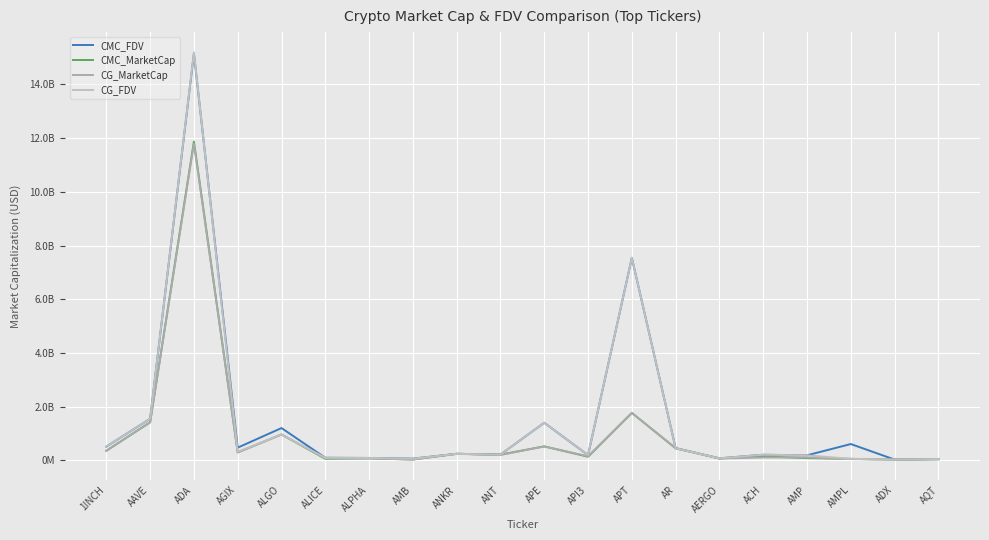

Rank the categories by CG_FDV value from highest to lowest.

ADA, APT, AAVE, APE, ALGO, 1INCH, AR, AGIX, ANKR, ANT, ACH, API3, AMP, ALICE, ALPHA, AERGO, AMB, AMPL, AQT, ADX